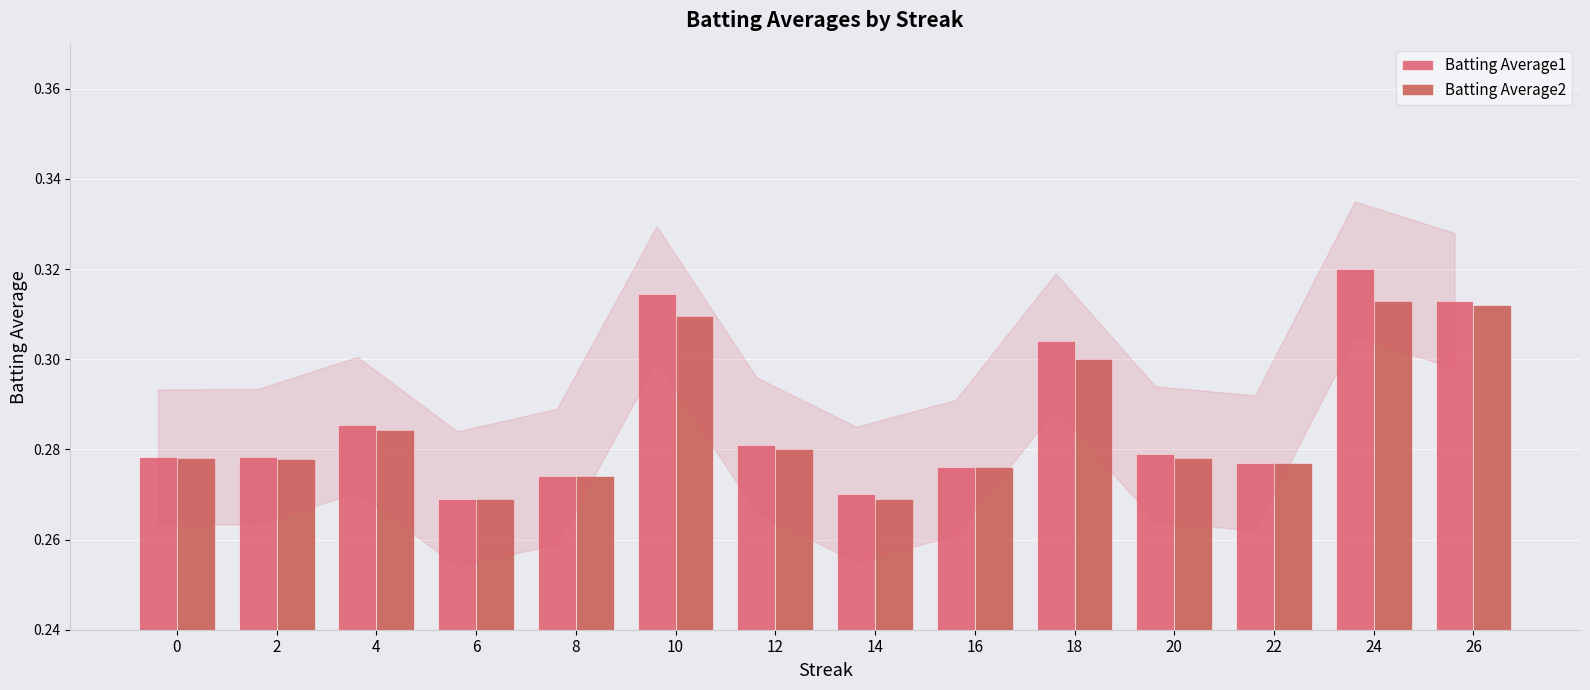

At how many categories does at least one series exceed 0?

14